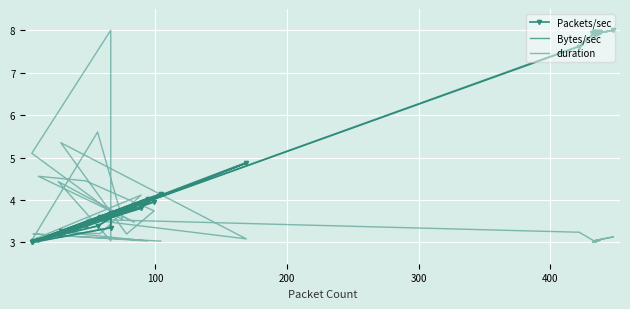

Reading left to right, extract all data points from this chart.

Packets/sec: 8.0	7.9	7.9	7.9	8.0	7.9	7.9	7.9	8.0	7.9	8.0	7.9	7.9	7.9	7.9	7.9	7.9	8.0	7.6	3.5	4.9	3.2	3.8	4.0	3.4	3.0	3.8	3.2	3.7	3.3	3.0	3.7	3.4	3.0	3.8	3.6	3.3	4.0	3.0	4.1
Bytes/sec: 7.9	7.9	8.0	7.9	8.0	7.9	7.9	7.9	7.9	7.9	8.0	8.0	7.9	8.0	7.9	7.9	7.9	8.0	7.6	3.5	4.9	3.2	3.8	4.0	3.4	3.0	3.9	3.2	3.7	3.4	3.0	3.7	3.4	3.0	3.8	3.6	3.3	4.0	3.0	4.2
duration: 3.1	3.0	3.0	3.1	3.1	3.0	3.0	3.0	3.0	3.0	3.0	3.0	3.1	3.0	3.0	3.0	3.0	3.0	3.2	3.5	3.1	5.4	3.2	3.7	4.5	4.6	3.5	4.4	3.0	8.0	5.1	3.5	5.6	3.1	4.1	3.2	3.2	3.0	3.2	3.0